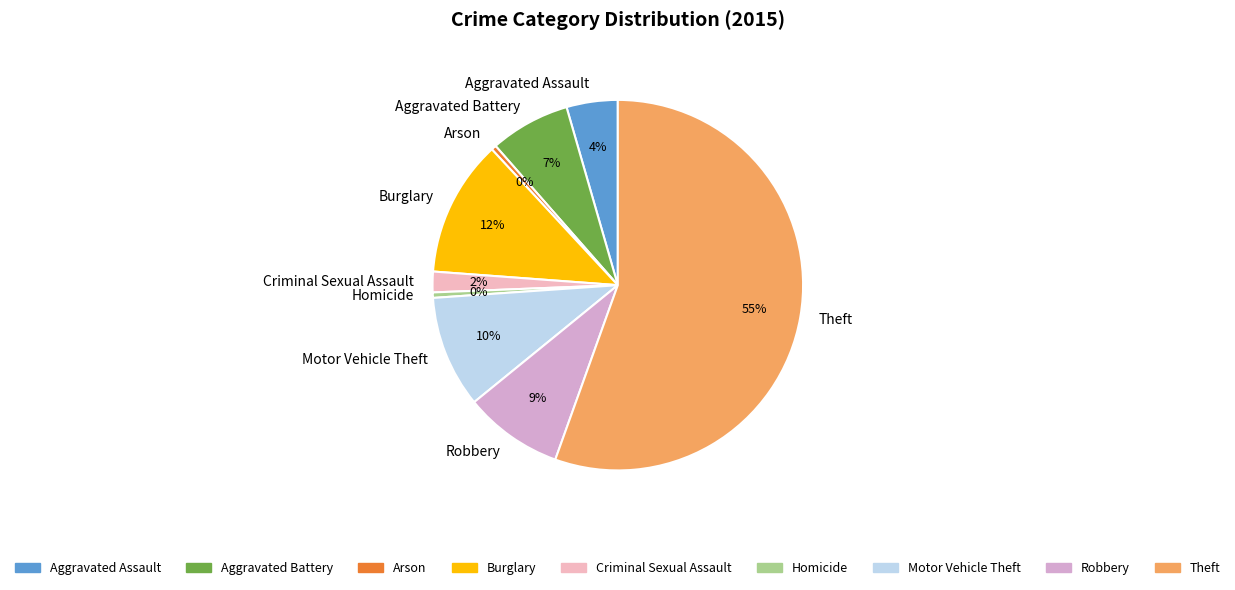

Which slice is the largest?

Theft